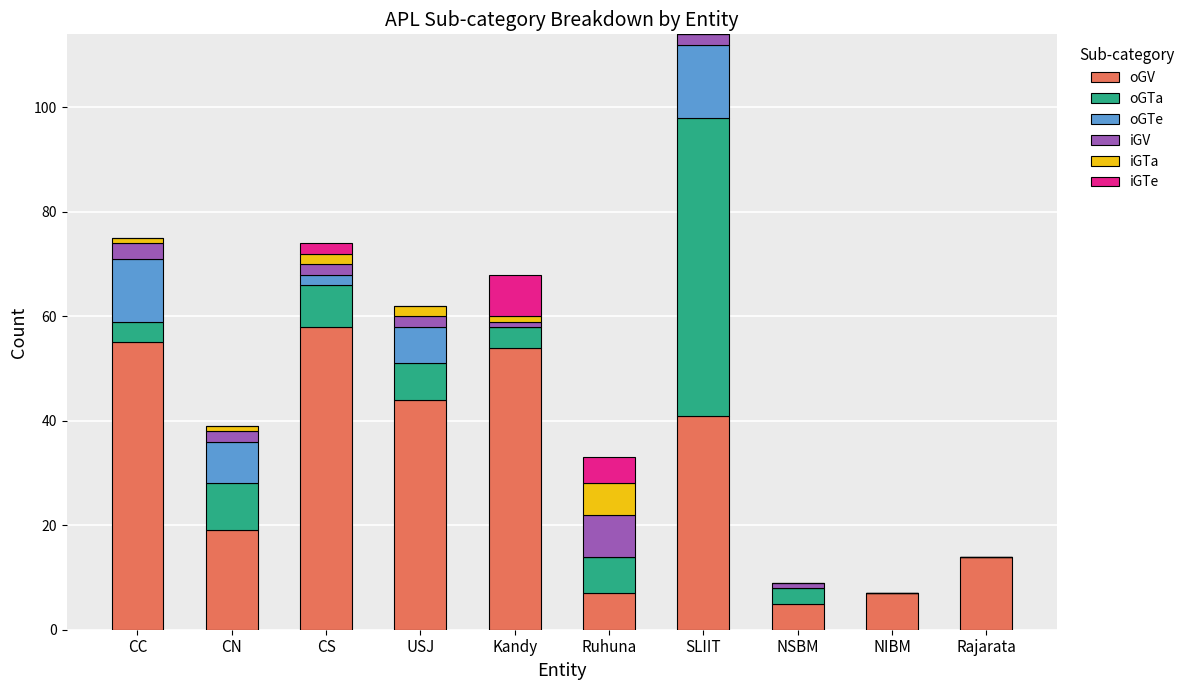

At which label does oGV reach its peak?

CS